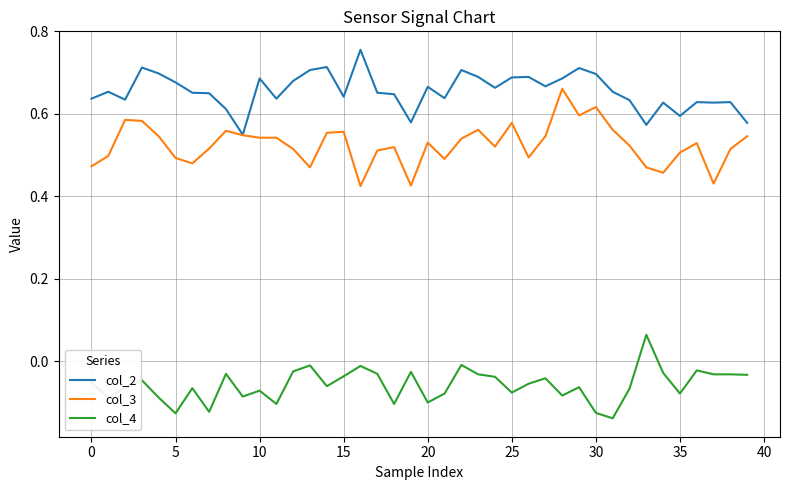

How many values in the col_4 series exceed 0?

1